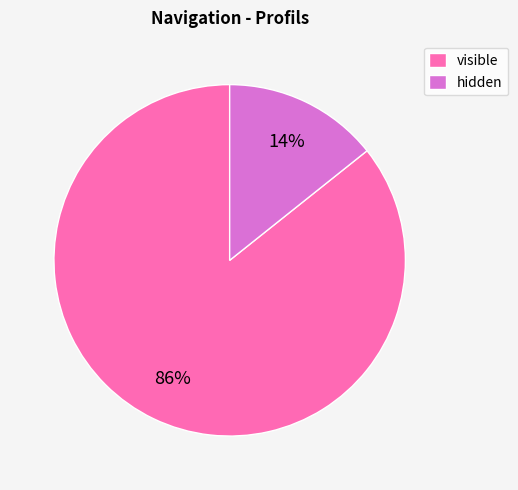

To the nearest percent, what portion does hidden represent?

14%